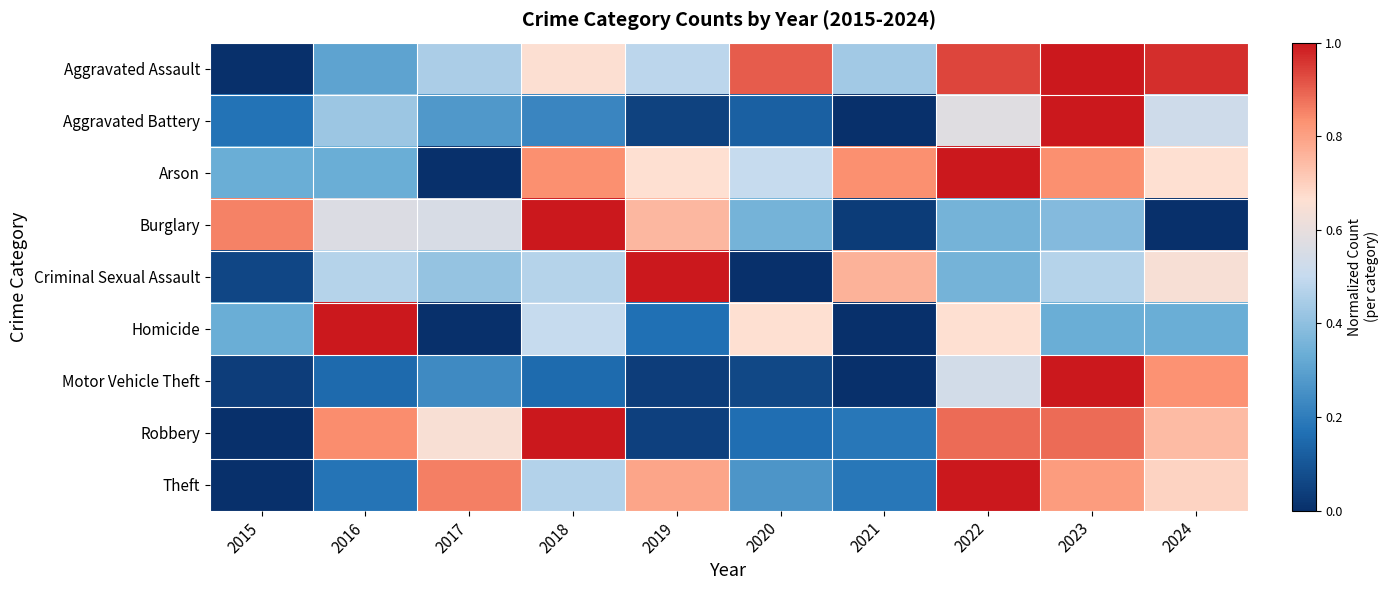

Reading left to right, extract all data points from this chart.

Aggravated Assault: 2015=0.0	2016=0.3	2017=0.5	2018=0.7	2019=0.5	2020=0.9	2021=0.4	2022=0.9	2023=1.0	2024=1.0
Aggravated Battery: 2015=0.2	2016=0.4	2017=0.3	2018=0.2	2019=0.1	2020=0.1	2021=0.0	2022=0.6	2023=1.0	2024=0.5
Arson: 2015=0.3	2016=0.3	2017=0.0	2018=0.8	2019=0.7	2020=0.5	2021=0.8	2022=1.0	2023=0.8	2024=0.7
Burglary: 2015=0.9	2016=0.6	2017=0.6	2018=1.0	2019=0.8	2020=0.4	2021=0.0	2022=0.4	2023=0.4	2024=0.0
Criminal Sexual Assault: 2015=0.1	2016=0.5	2017=0.4	2018=0.5	2019=1.0	2020=0.0	2021=0.8	2022=0.4	2023=0.5	2024=0.6
Homicide: 2015=0.3	2016=1.0	2017=0.0	2018=0.5	2019=0.2	2020=0.7	2021=0.0	2022=0.7	2023=0.3	2024=0.3
Motor Vehicle Theft: 2015=0.0	2016=0.2	2017=0.2	2018=0.2	2019=0.0	2020=0.1	2021=0.0	2022=0.5	2023=1.0	2024=0.8
Robbery: 2015=0.0	2016=0.8	2017=0.7	2018=1.0	2019=0.0	2020=0.2	2021=0.2	2022=0.9	2023=0.9	2024=0.7
Theft: 2015=0.0	2016=0.2	2017=0.9	2018=0.5	2019=0.8	2020=0.3	2021=0.2	2022=1.0	2023=0.8	2024=0.7